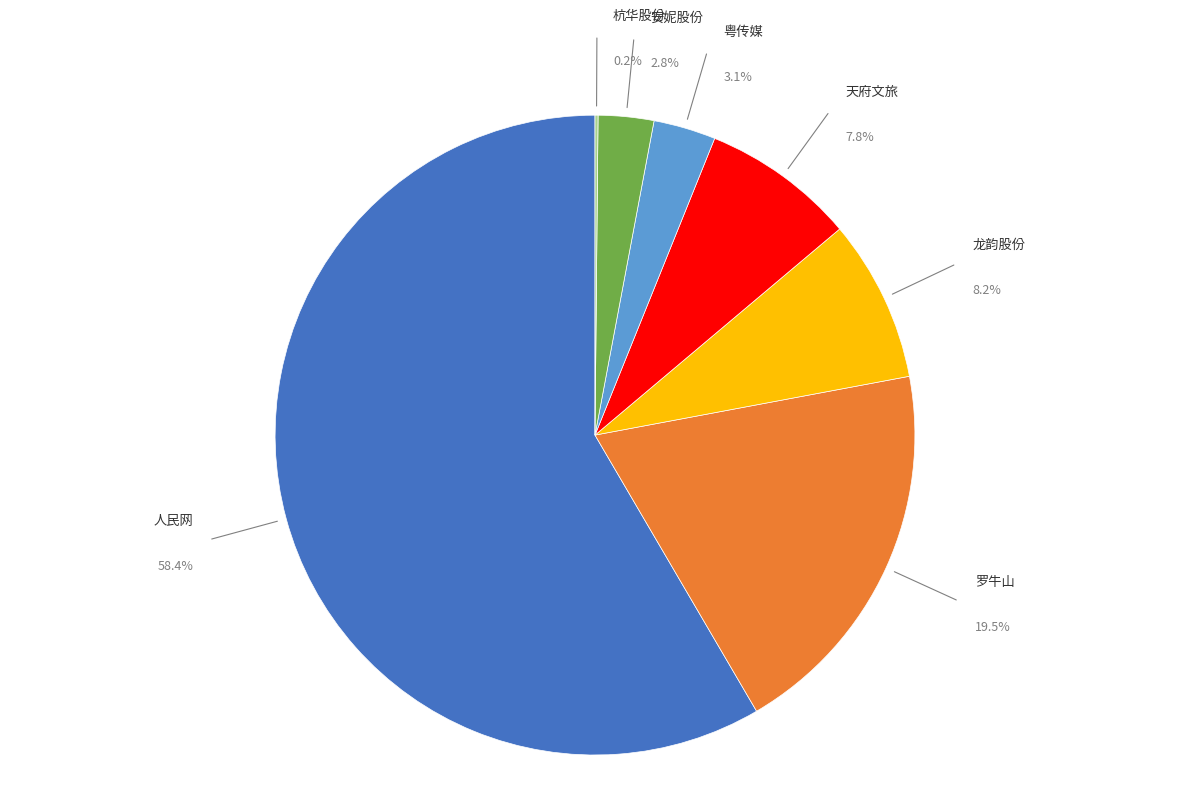

What is the largest slice in the pie chart?

人民网